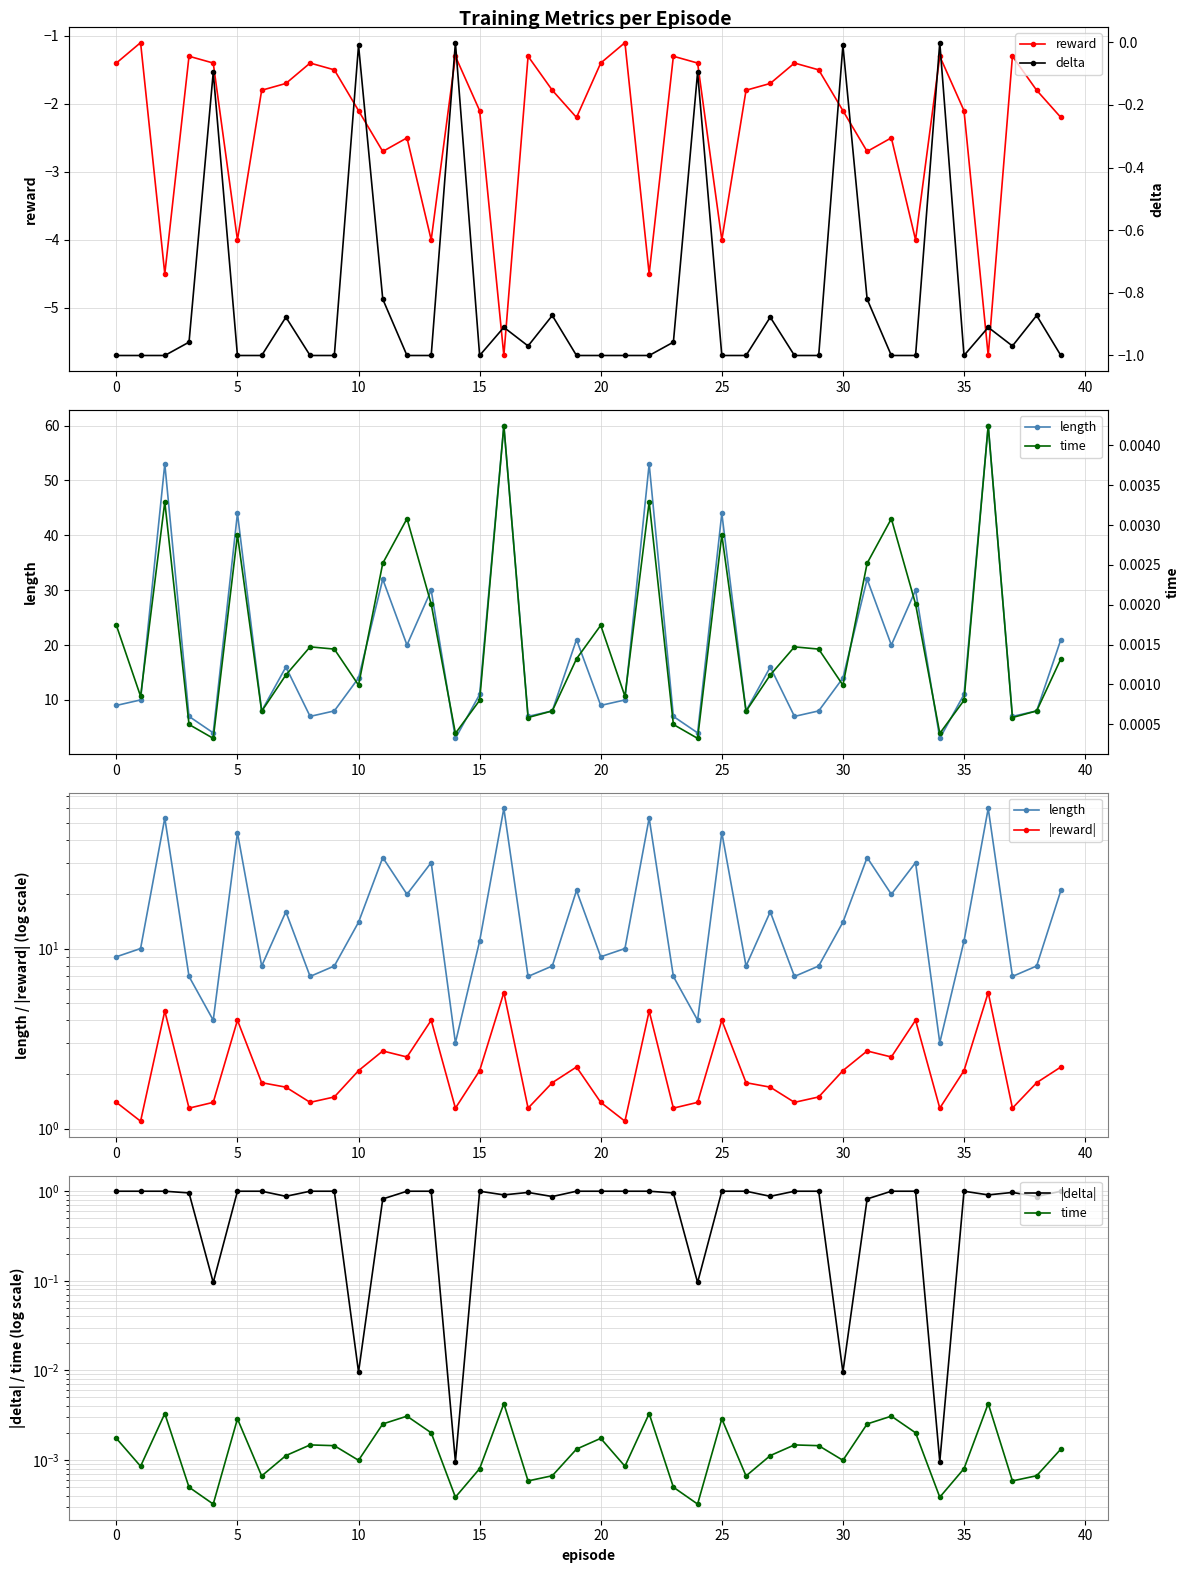

Read the reward value at 15.

-2.1